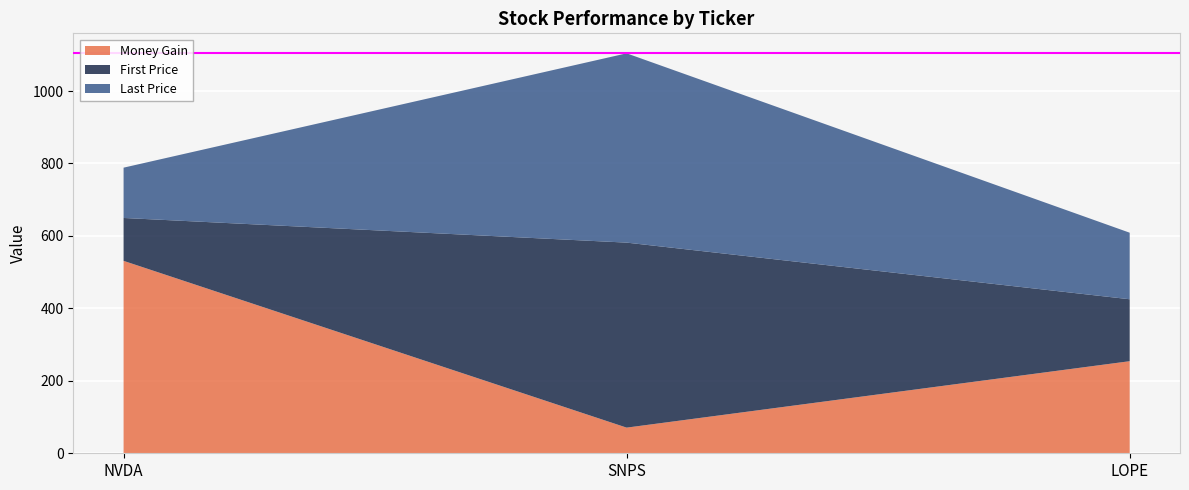

Reading right to left, transcribe all the data shown in this chart.

Money Gain: LOPE=254.2	SNPS=70.8	NVDA=531.2
First Price: LOPE=171.0	SNPS=510.7	NVDA=118.4
Last Price: LOPE=183.7	SNPS=522.5	NVDA=138.9